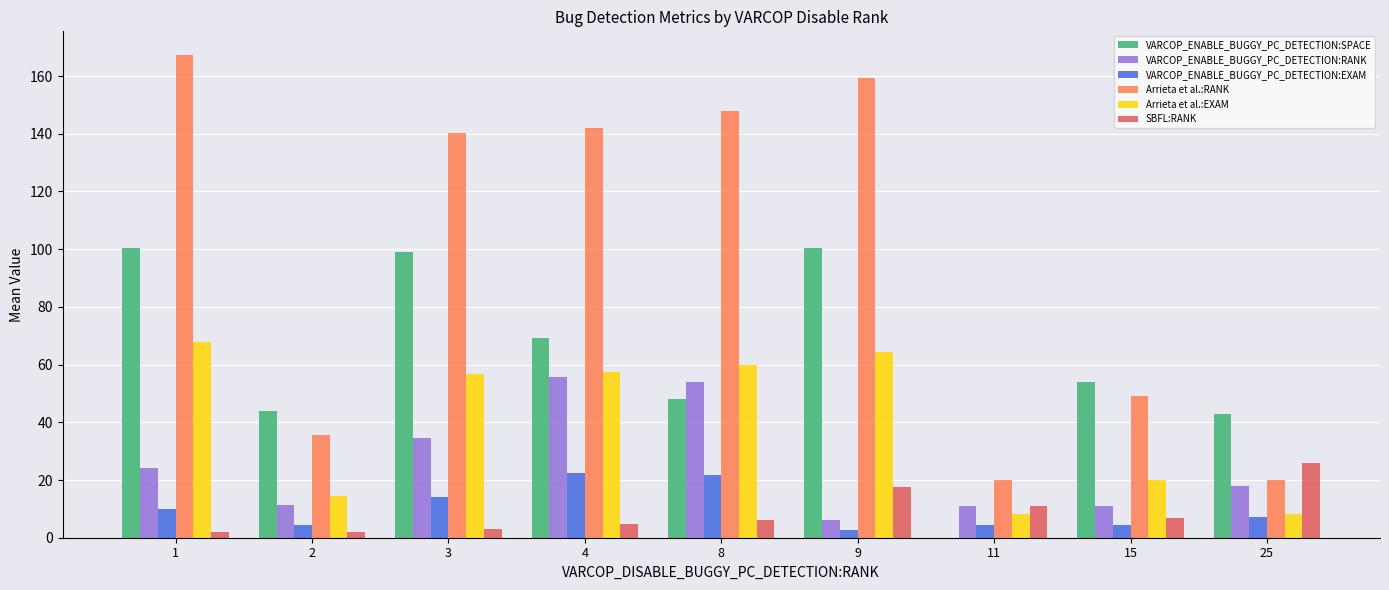

What is the maximum value shown in the chart?

167.1